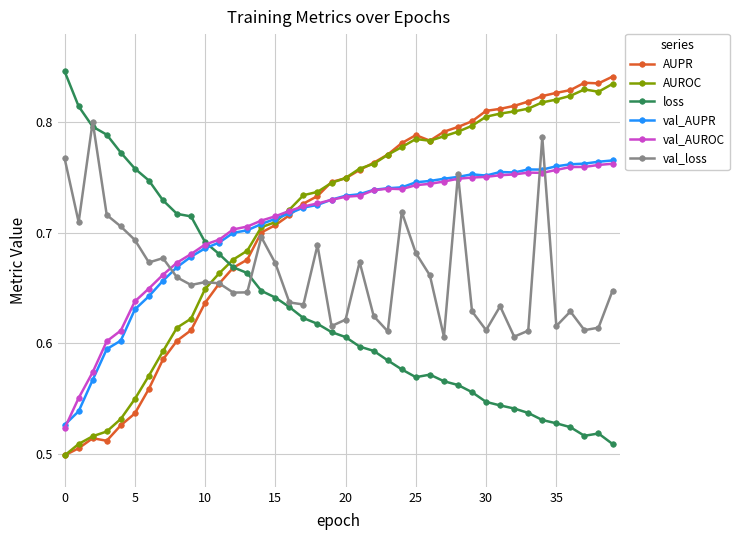

Count the val_AUROC values in the range 0 to 1.

40